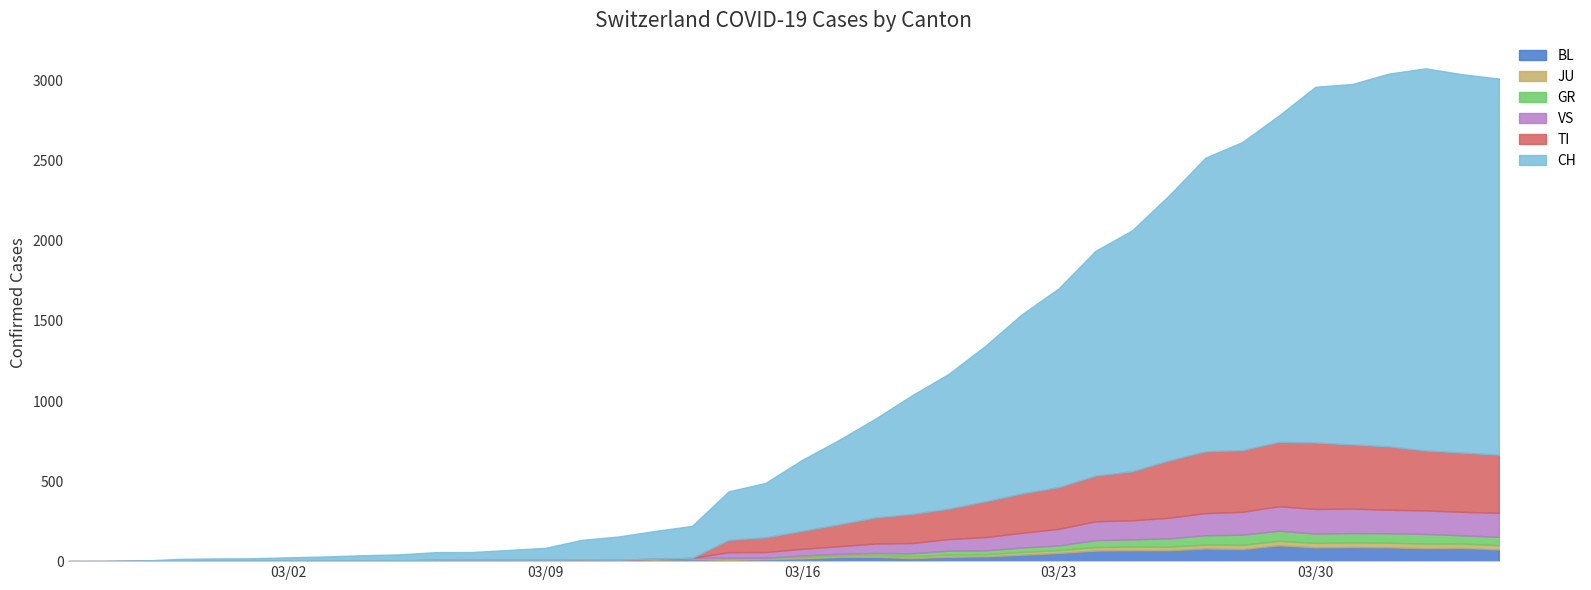

Does the chart display data point markers on the line(s)?

No